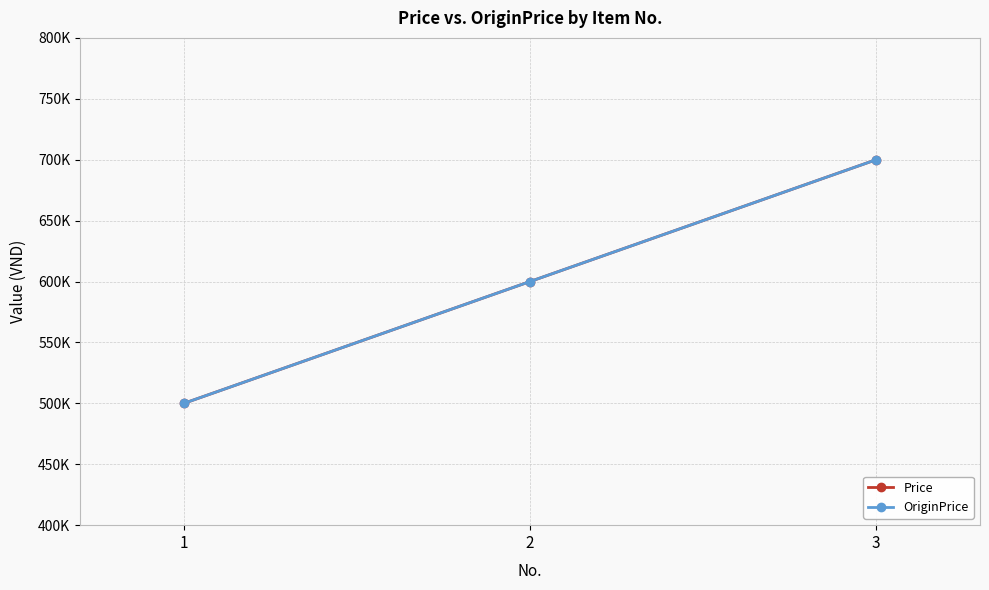

Reading left to right, list all the values displayed in this chart.

Price: 1=500000	2=600000	3=700000
OriginPrice: 1=500000	2=600000	3=700000